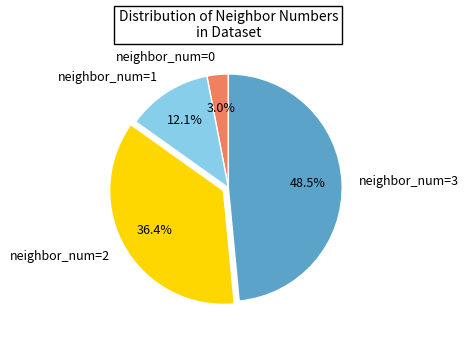

How many segments does this pie chart have?

4